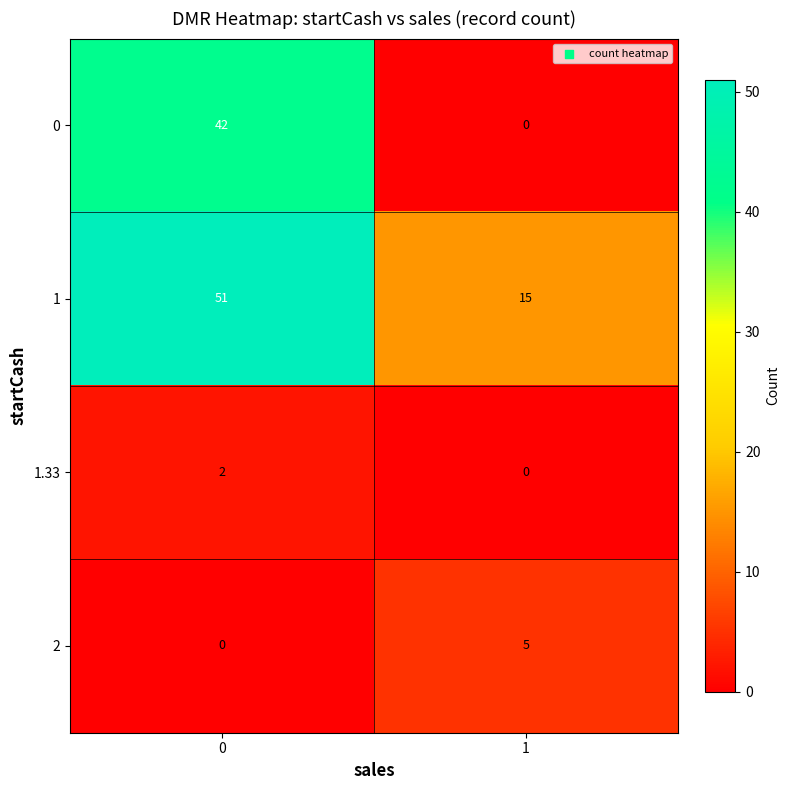

What is the total value across all series at 0?

95